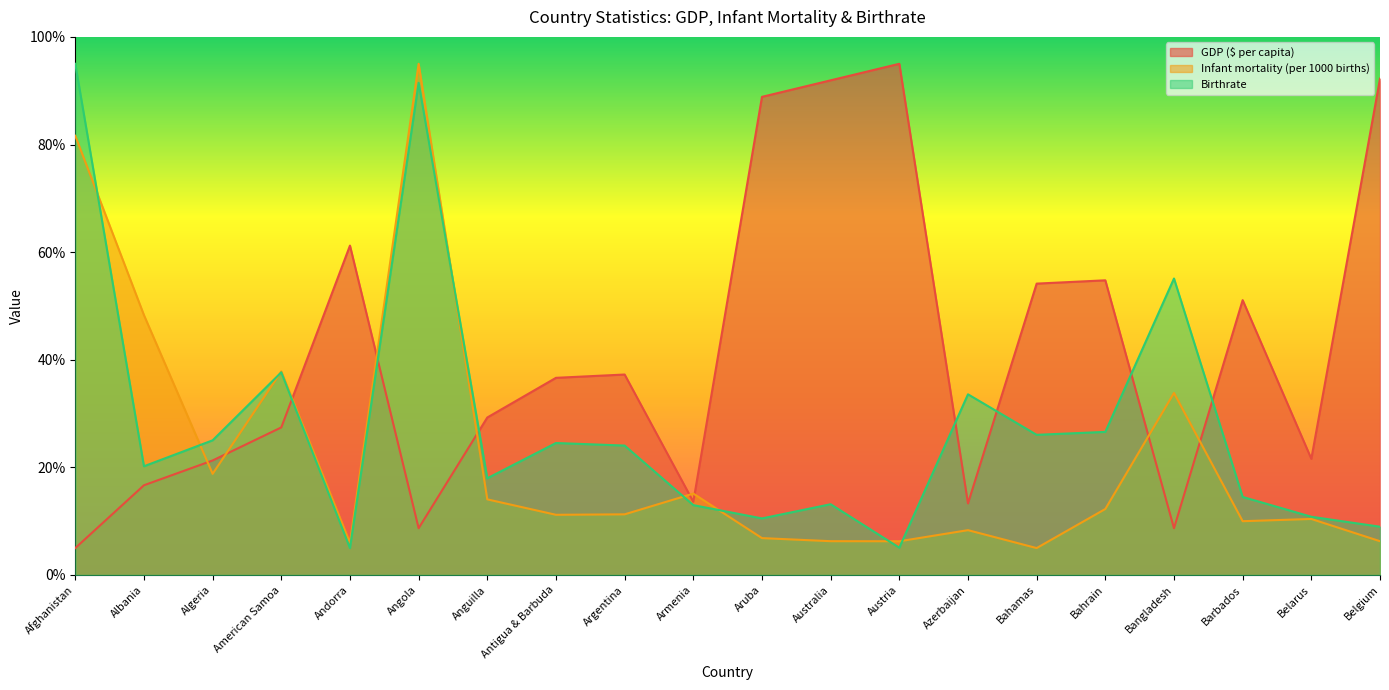

Does the chart display data point markers on the line(s)?

No